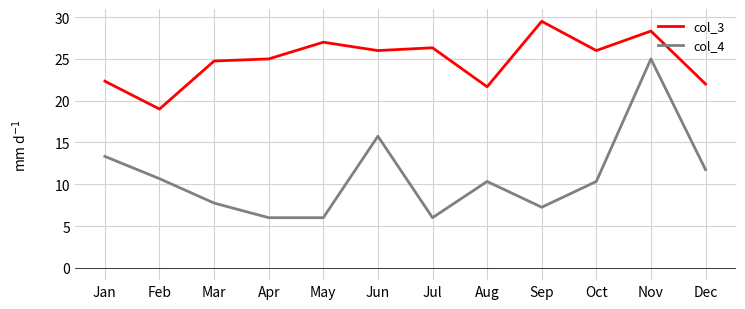

At which category is the sum across all series the highest?

Nov